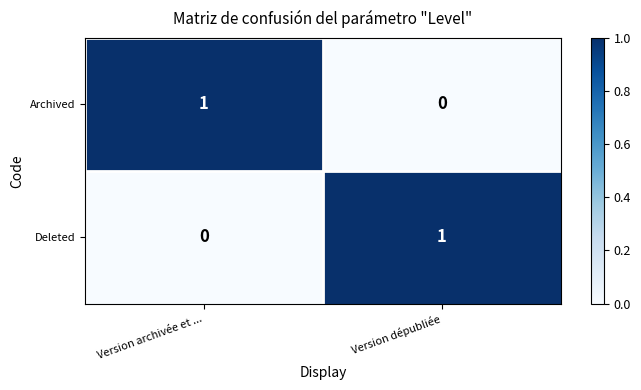

Where is Archived nearest to the value 0?

Version dépubliée